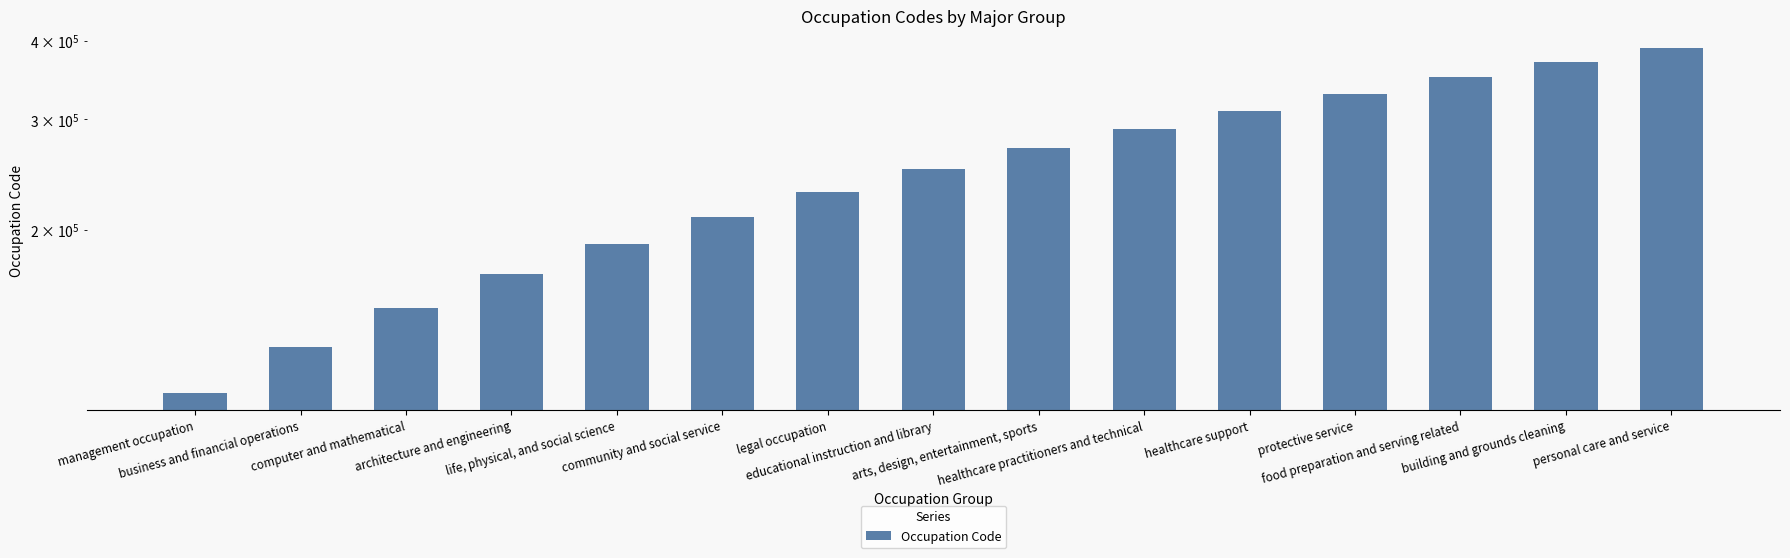

What is the label of the 7th bar from the left?

legal occupation